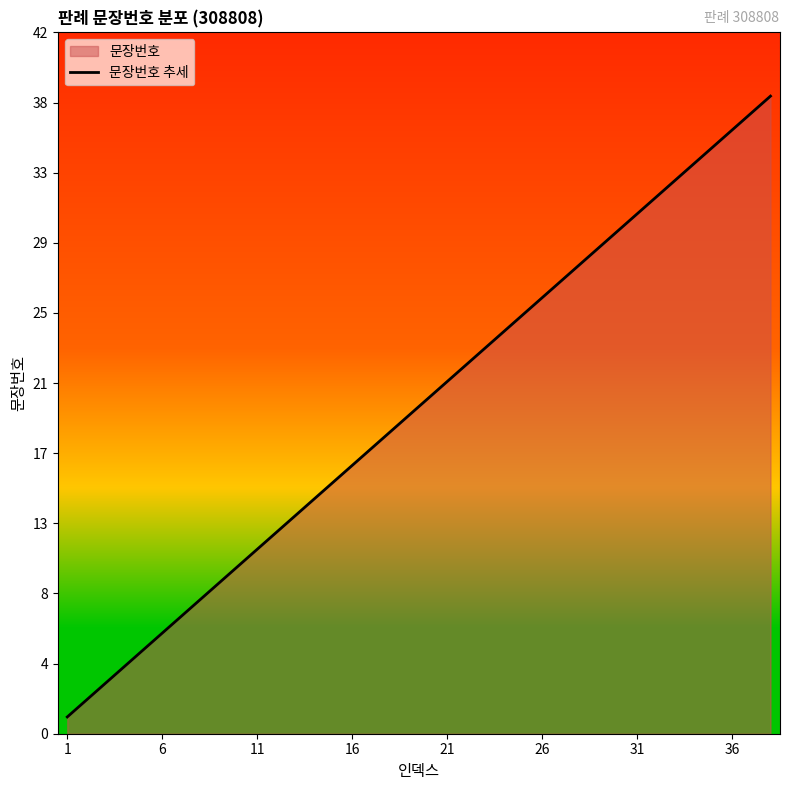

True or false: the data shows 31 at 18.

False